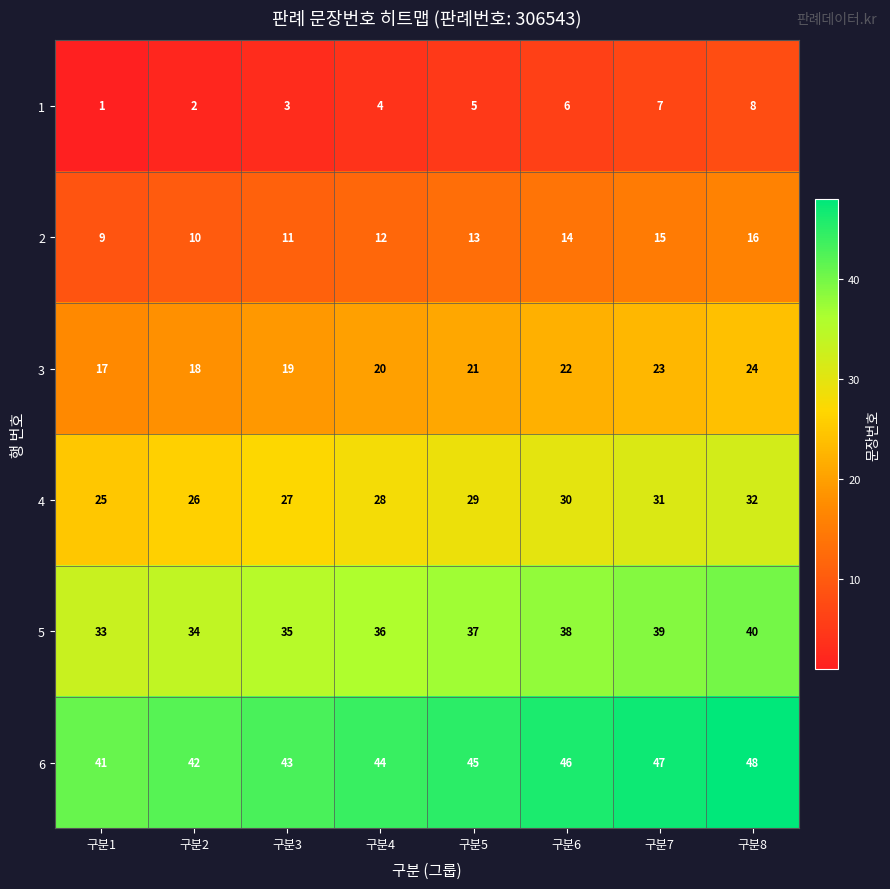

At how many categories does at least one series exceed 2?

8